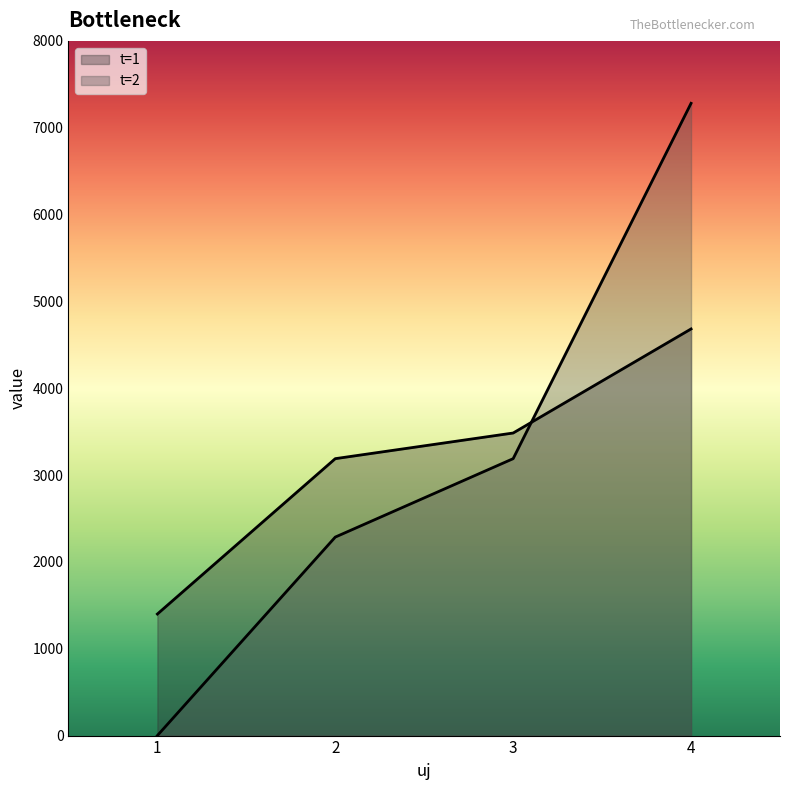

The t=1 series shows 2471.8 at 1. True or false?

False